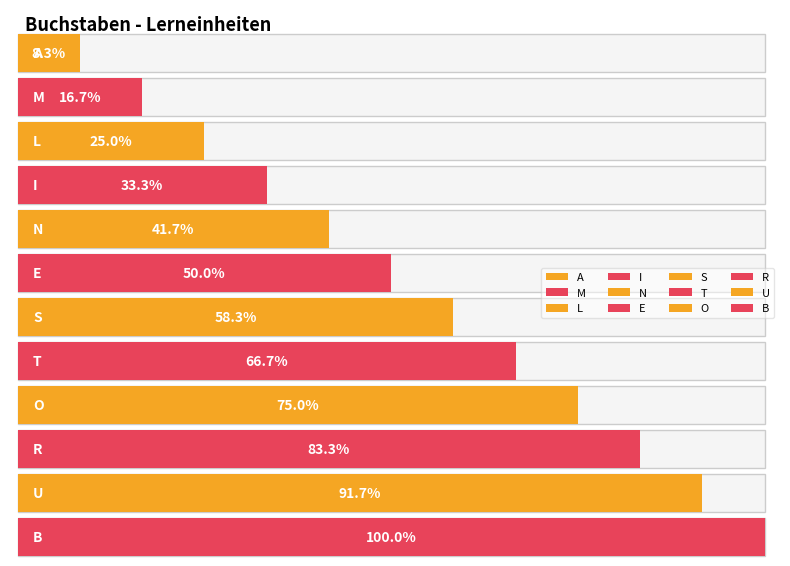

What is the ratio of the value at M to the value at S?

0.3